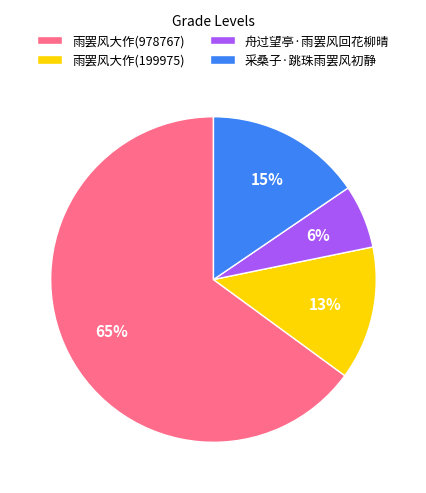

Count the number of slices in the pie.

4